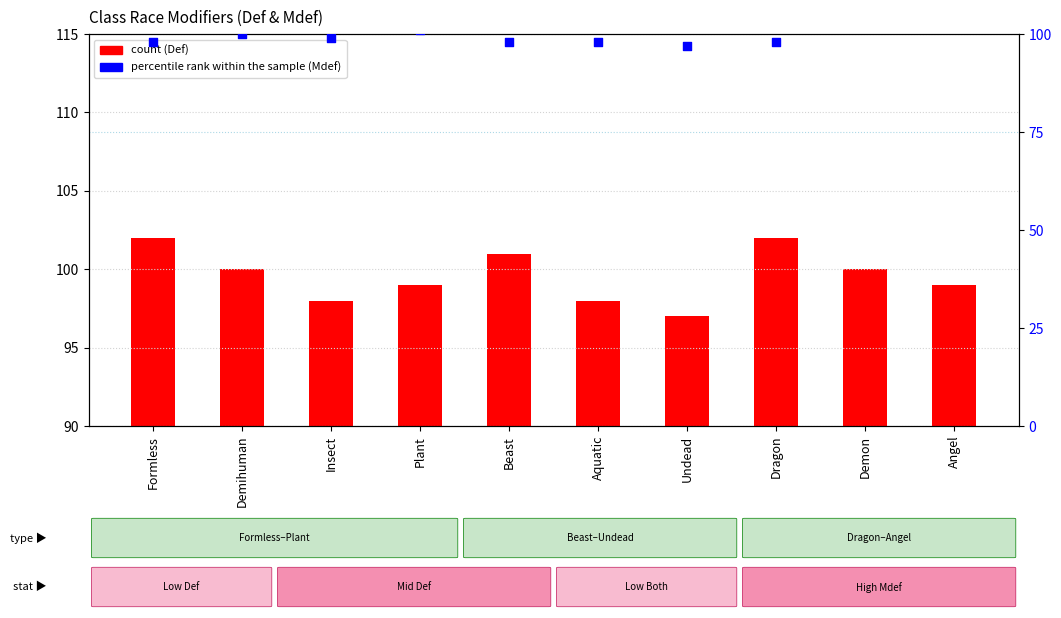

Which series reaches the maximum Y coordinate?

percentile rank within the sample